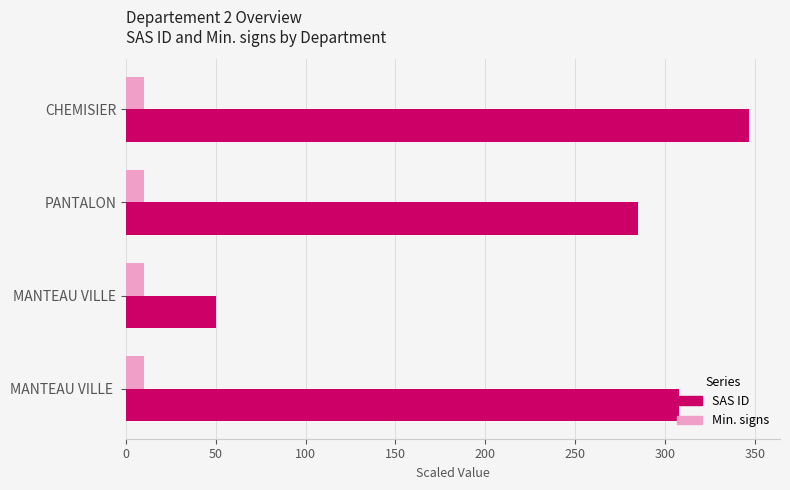

What is the sum of all Min. signs values?

40.0